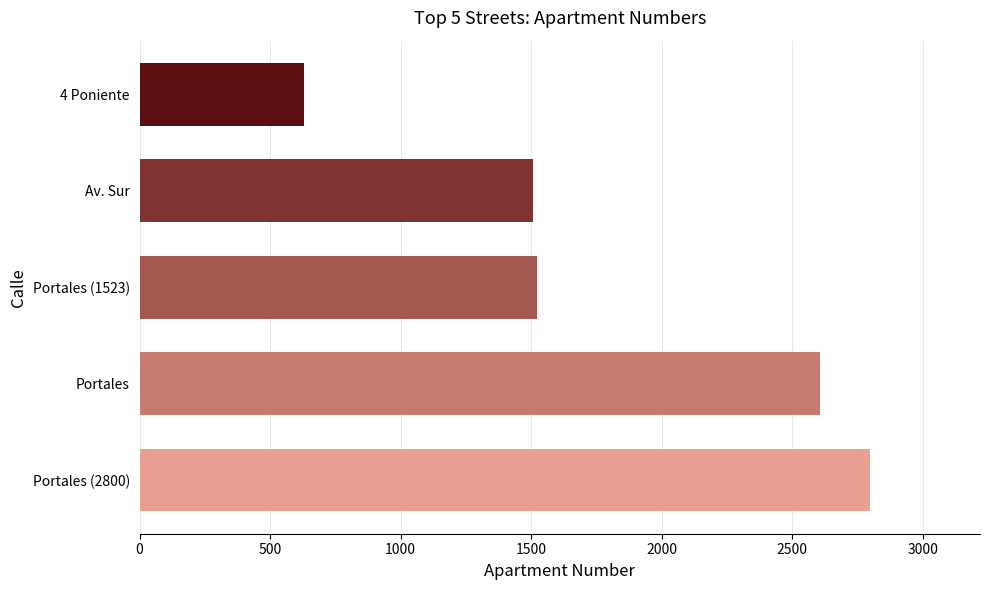

The chart shows a value of 858 at Av. Sur. True or false?

False